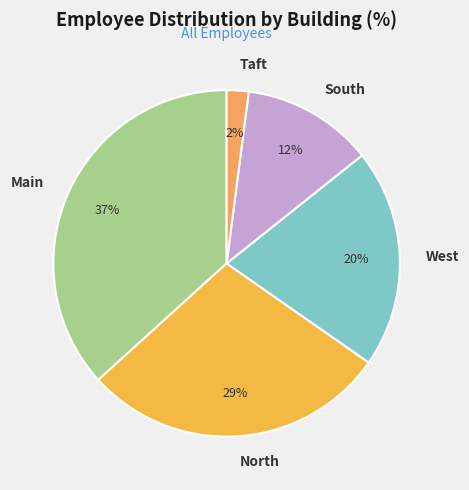

To the nearest percent, what portion does West represent?

20%